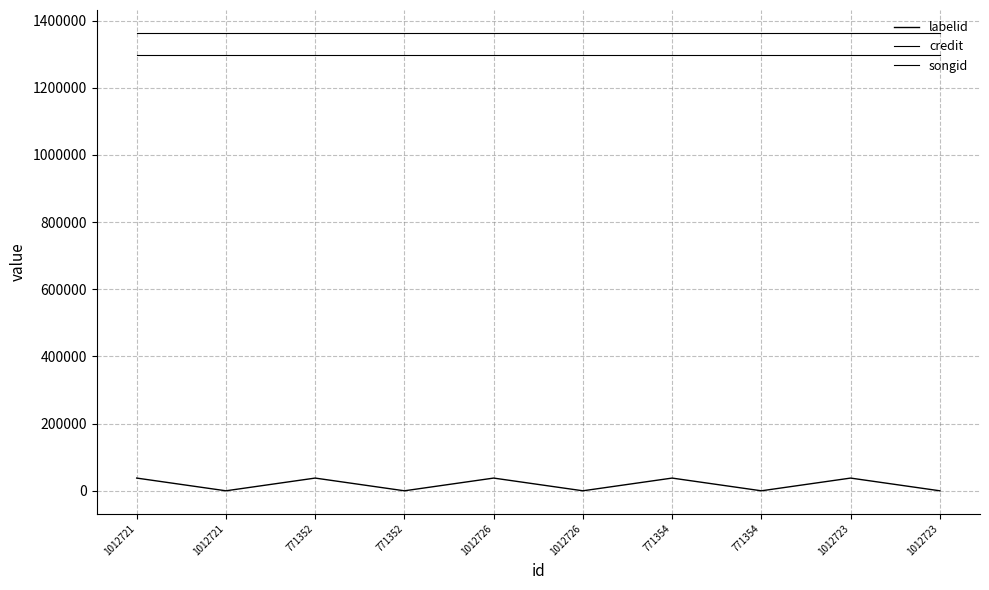

Does the chart display data point markers on the line(s)?

No